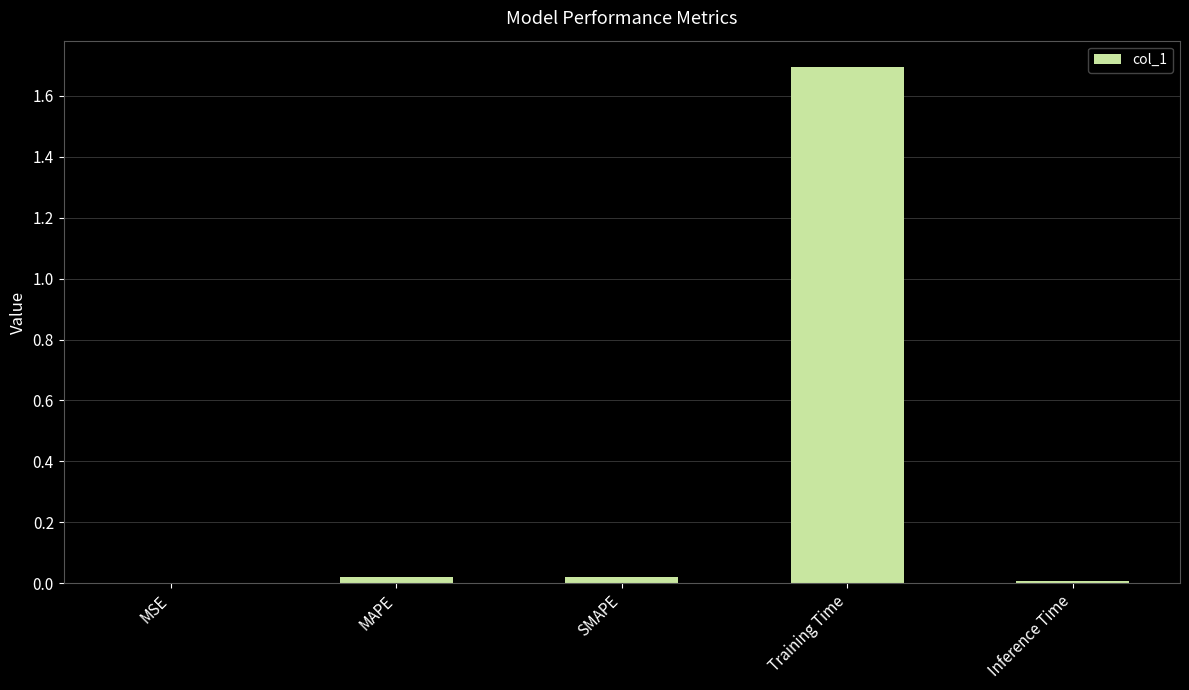

The chart shows a value of 0.0 at MAPE. True or false?

True